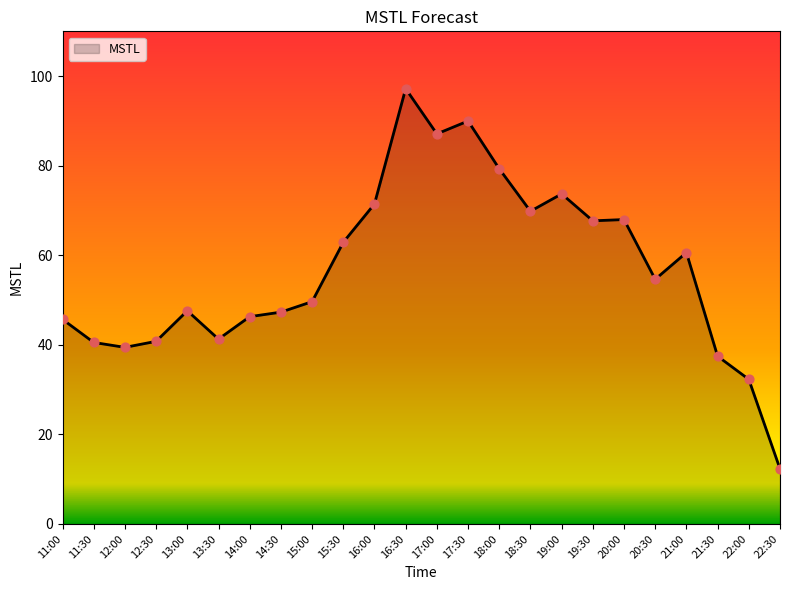

Which has a higher value, 20:30 or 15:30?

15:30